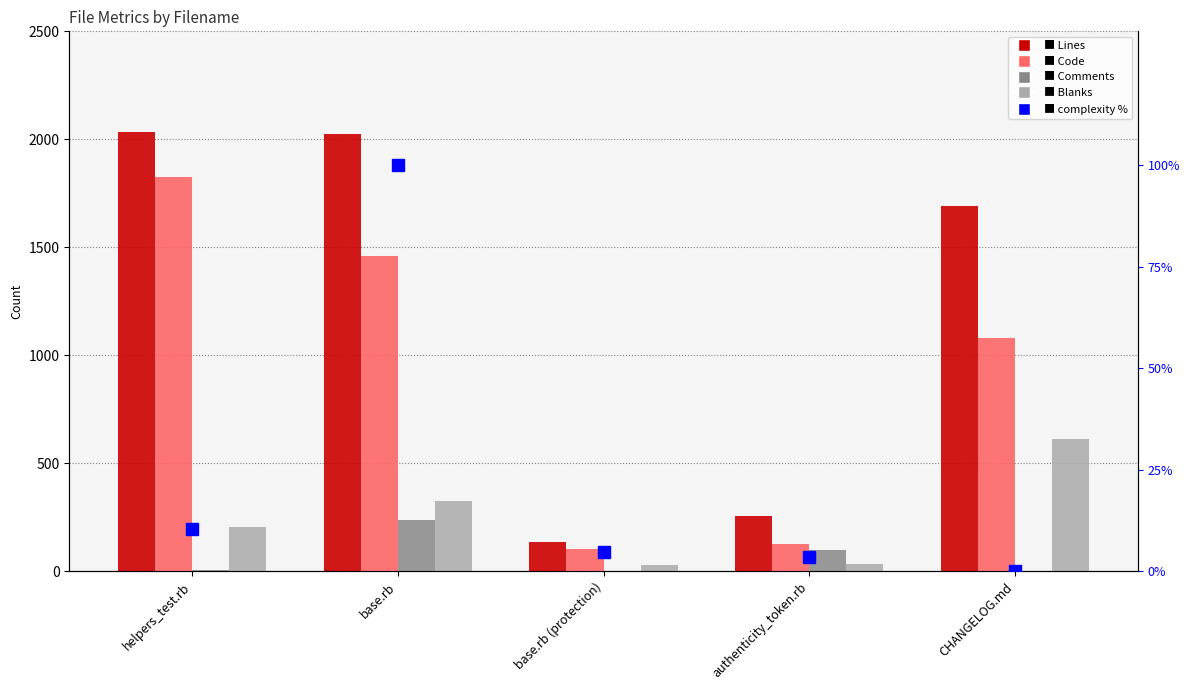

How many data points in Code are above 1079?

2